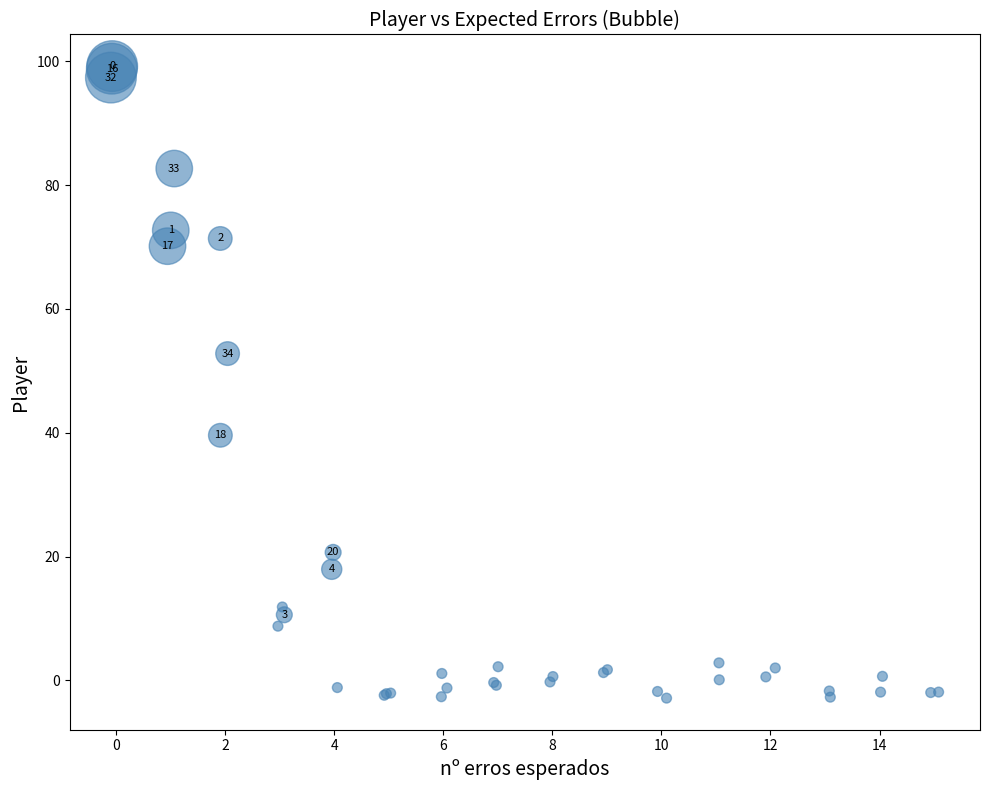

What Y value in the scatter plot is closest to 48?

52.8